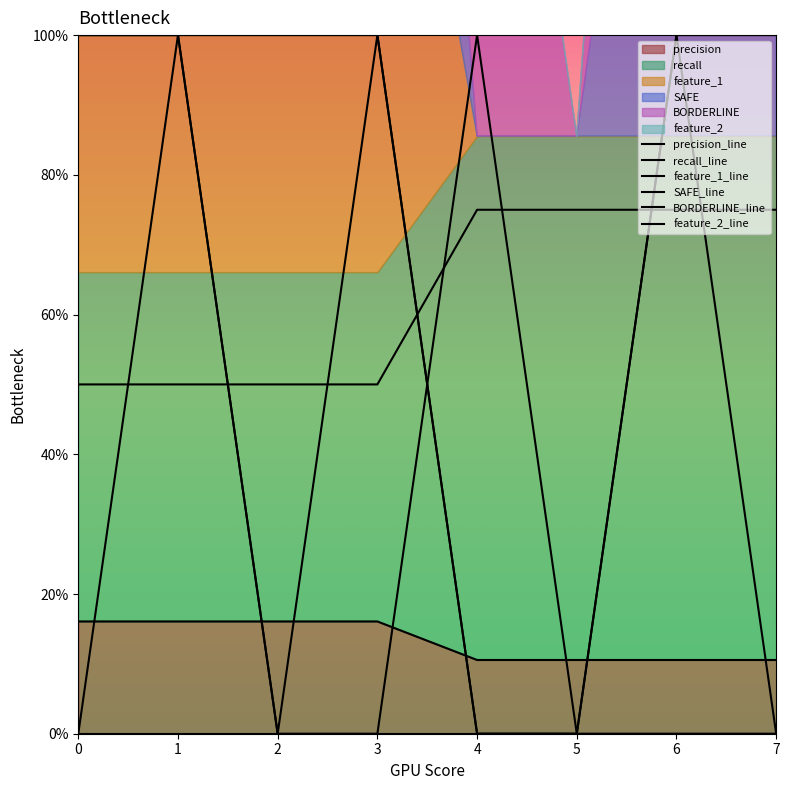

True or false: feature_1_line and feature_2_line cross at least once.

False